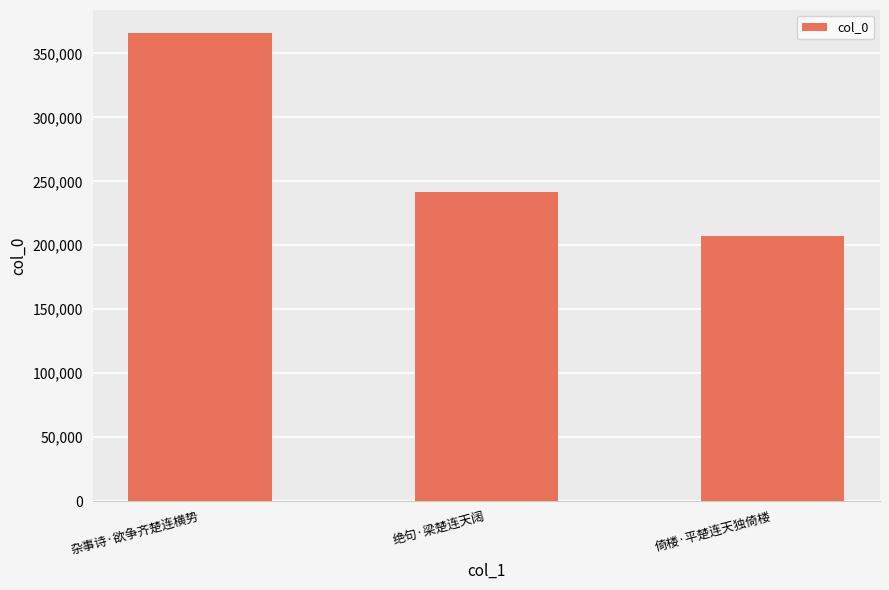

Count the values in the range 207360 to 365732.

3